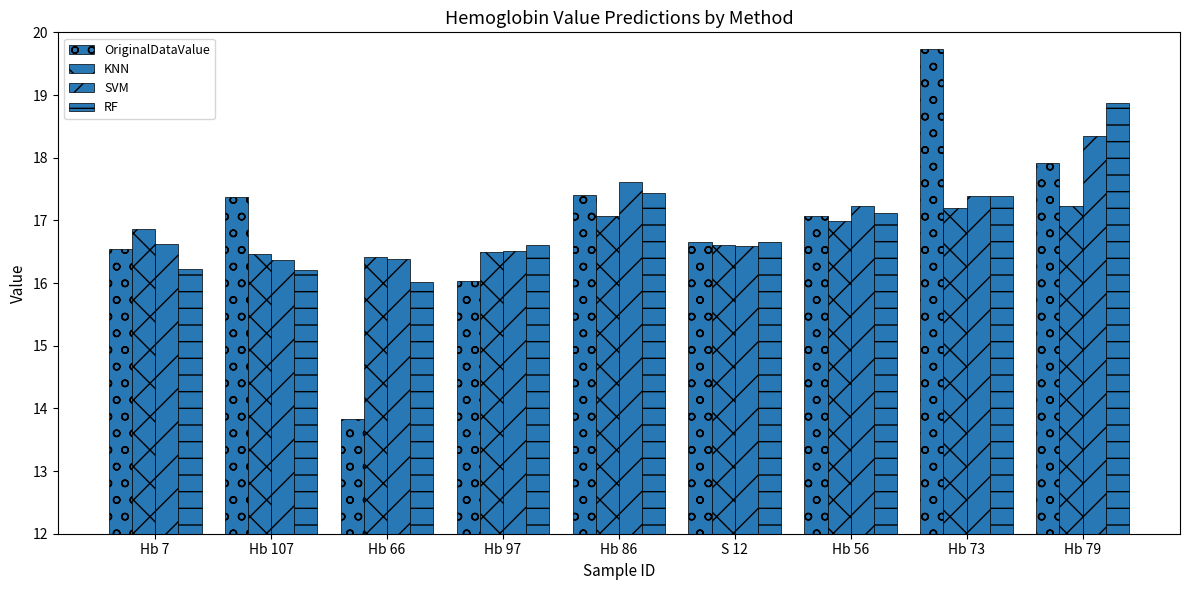

At how many categories does at least one series exceed 14?

9